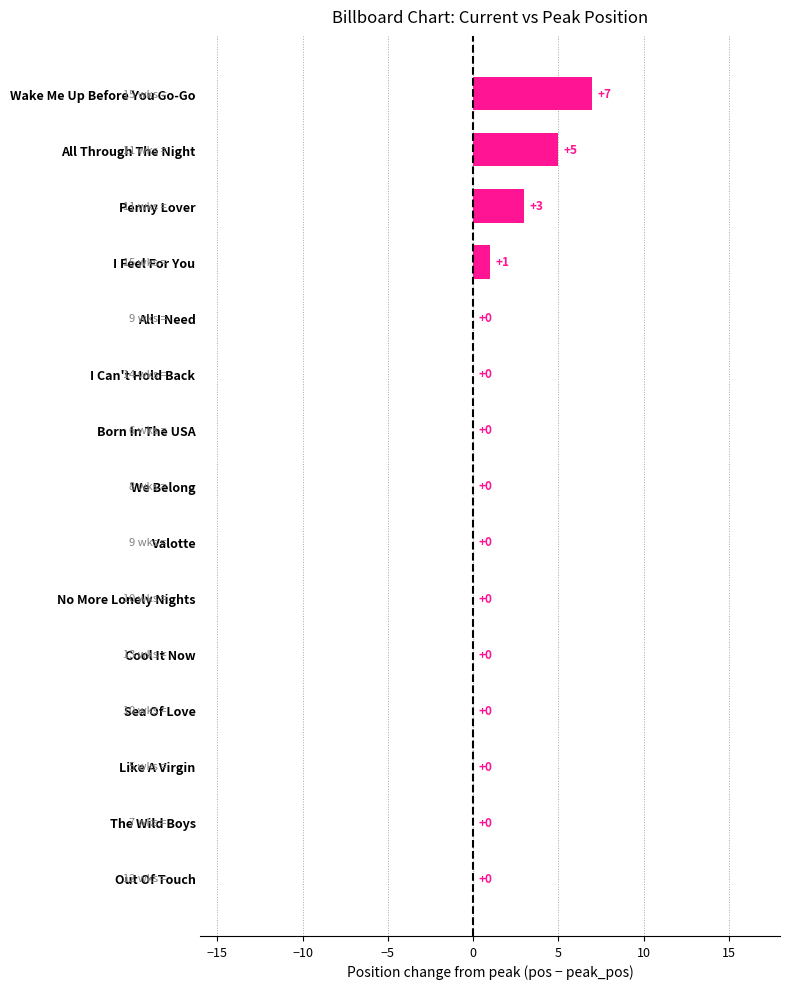

Which category has the highest value across all series?

Wake Me Up Before You Go-Go